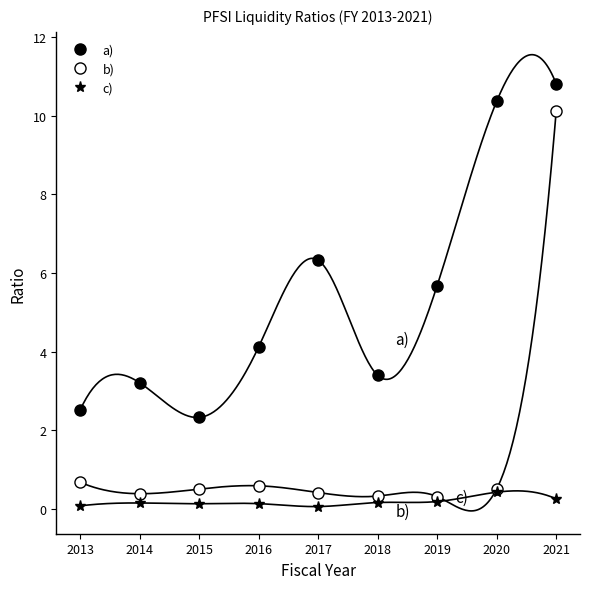

Which series has the largest range (max minus min)?

b)